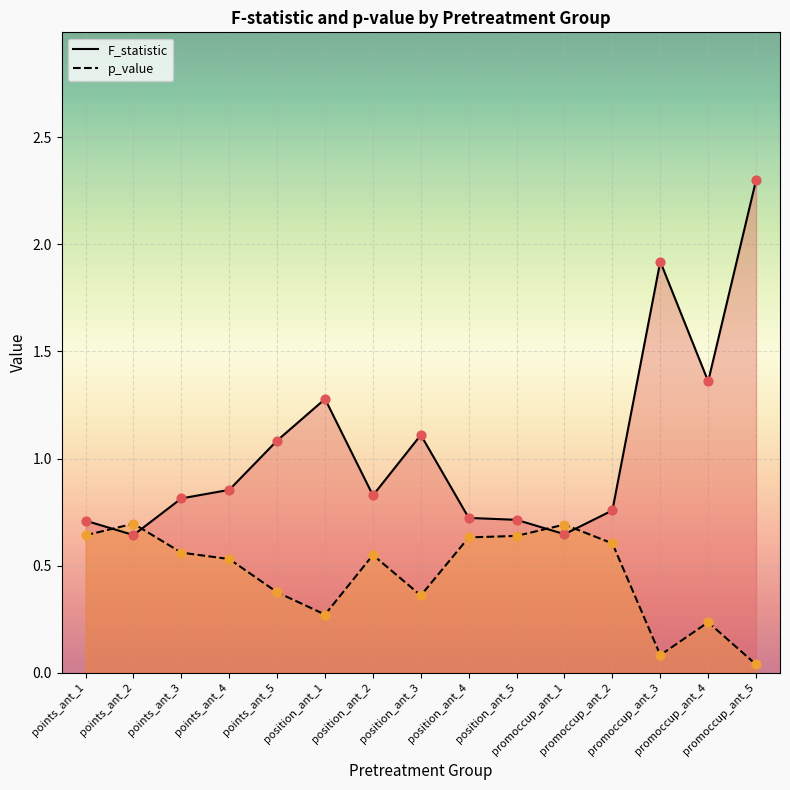

Which series reaches the maximum Y coordinate?

F_statistic